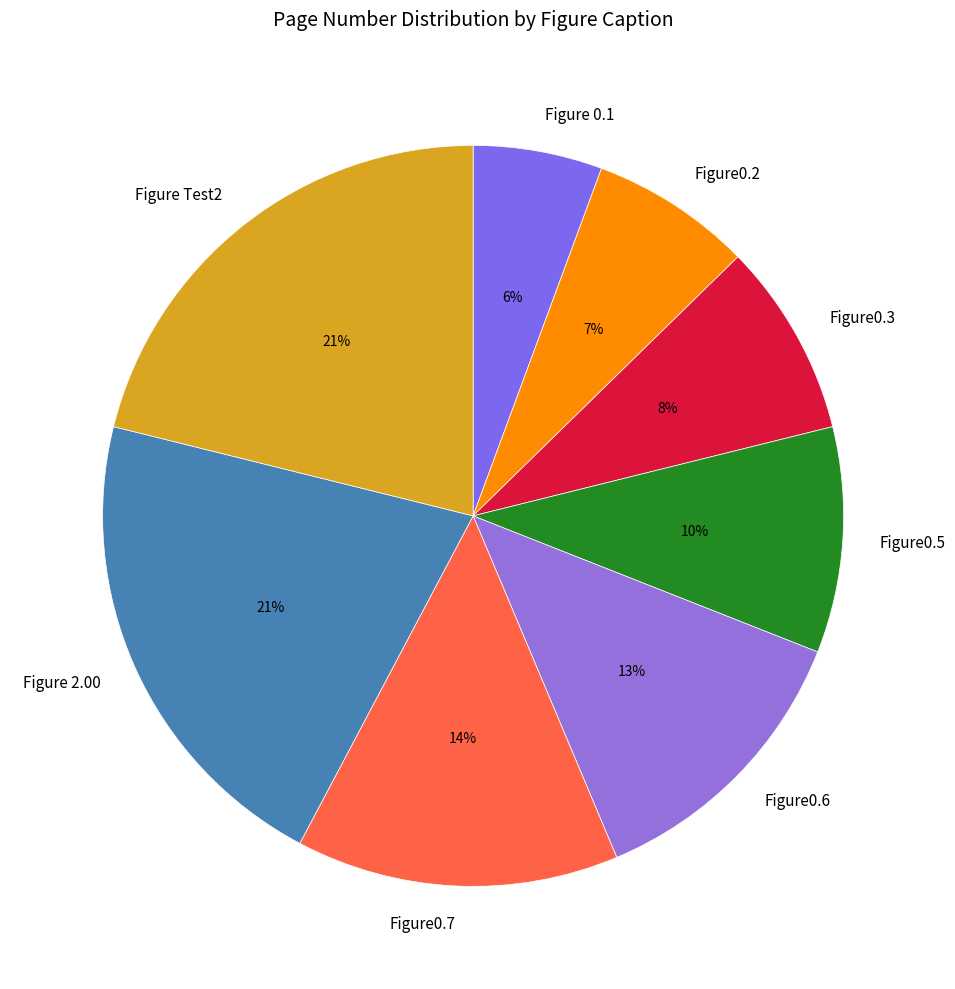

To the nearest percent, what is the combined percentage of Figure Test2 and Figure0.7?

35%